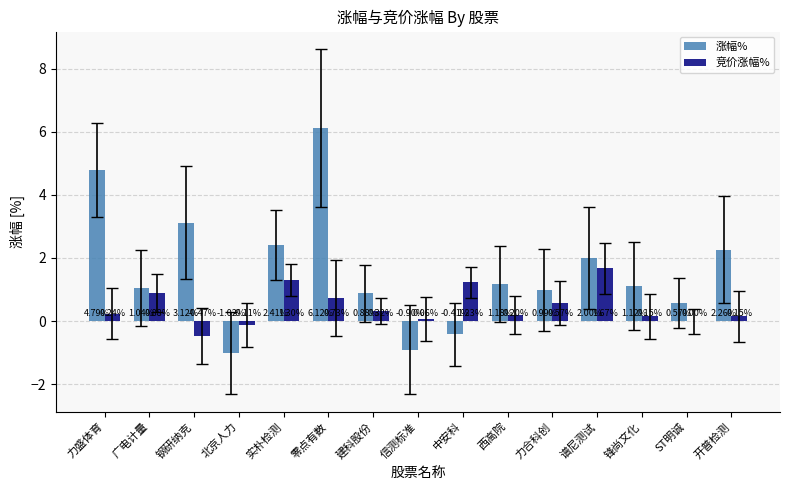

What is the total value across all series at 力合科创?

1.6